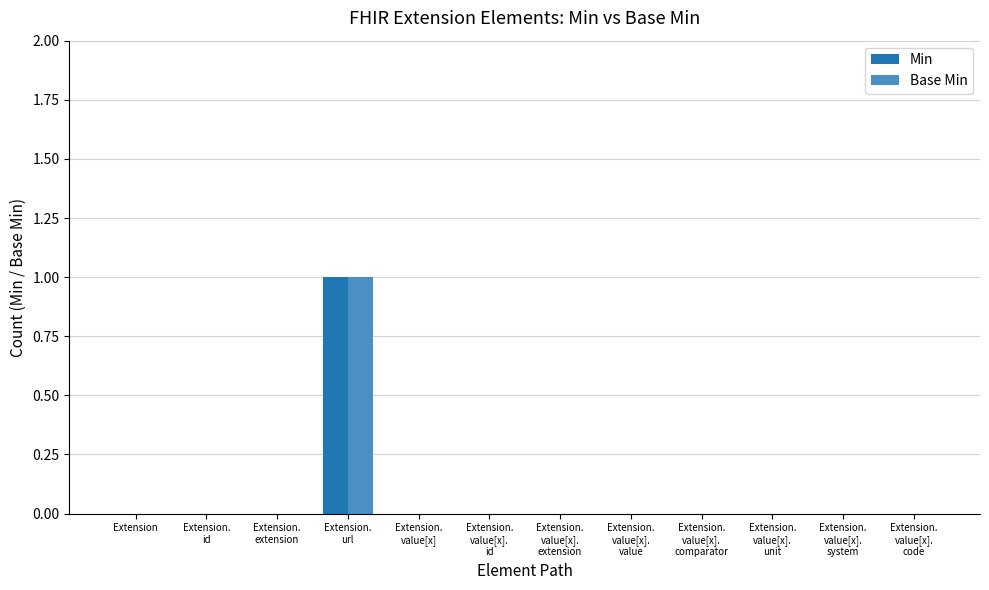

Which label corresponds to the largest value in the chart?

Extension.
url